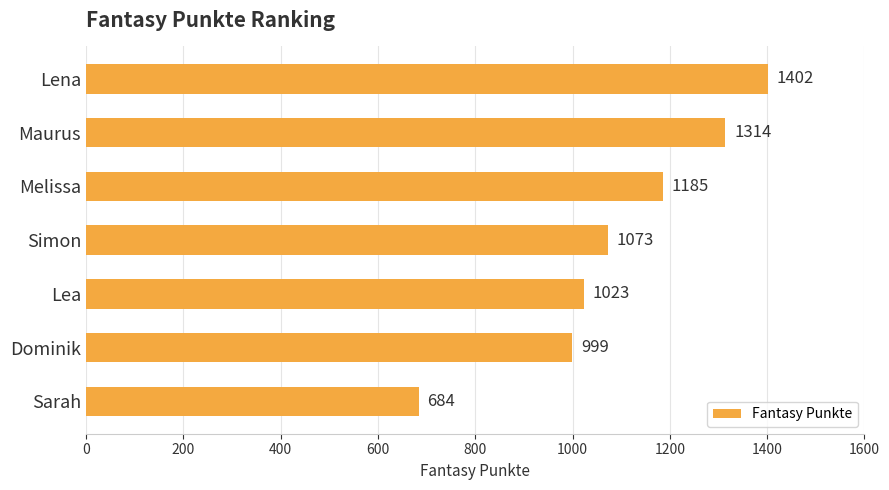

How many data points are less than 1073?

3